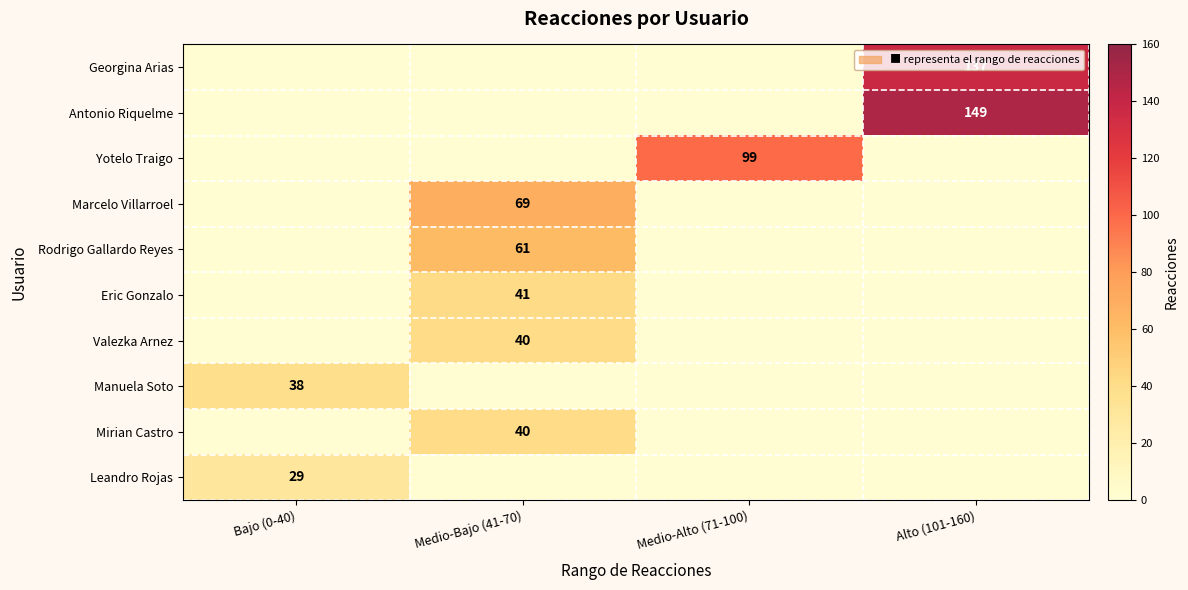

What is the total value across all series at Alto (101-160)?

286